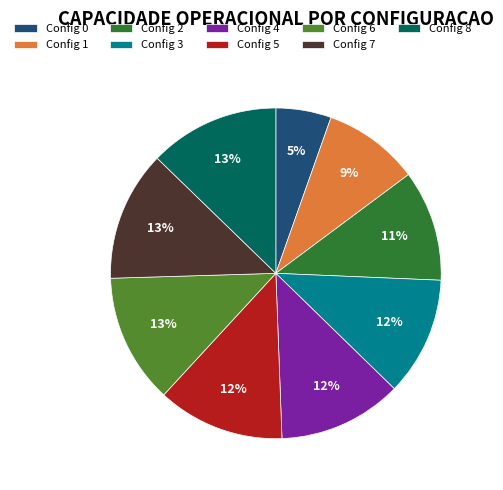

Which category has the smallest portion of the pie?

Config 0